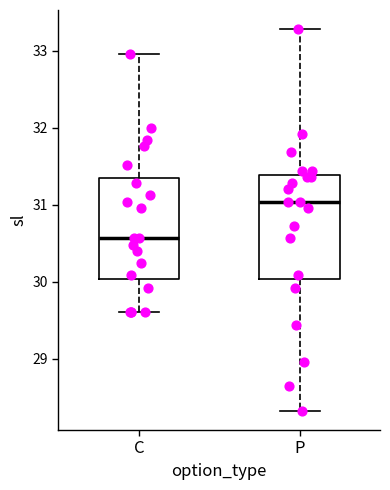

Reading left to right, read every box against the y-axis: the position of its median line, the range the box covers, and the ends of its whiskers. The values are not printed on the chart, so give them approximately, as read against the axis.

C: median 30.6, box 30.0 to 31.3, whiskers 29.6 to 33.0
P: median 31.0, box 30.0 to 31.4, whiskers 28.3 to 33.3